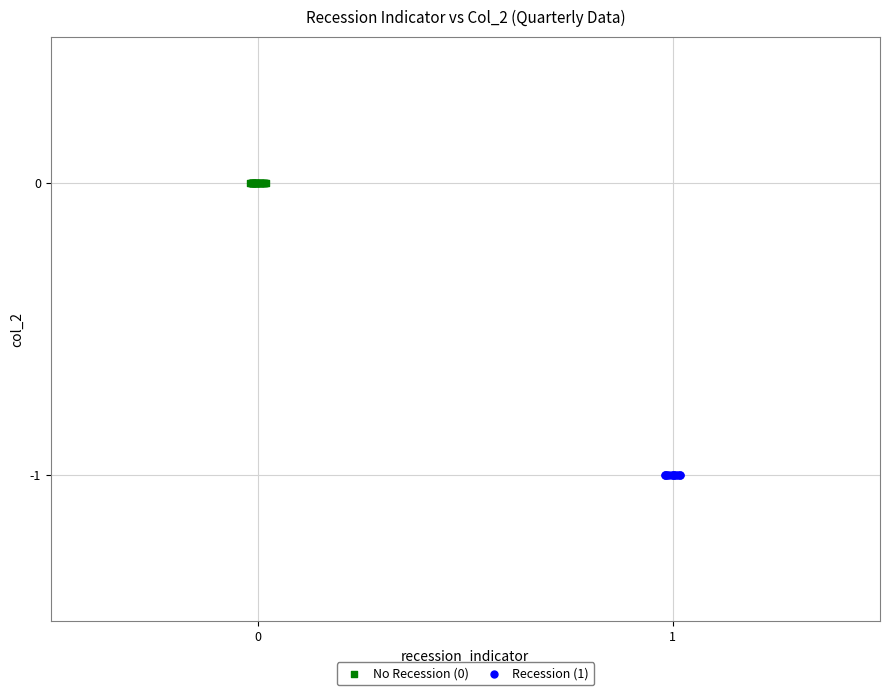

Which series contains the highest Y value?

No Recession (0)